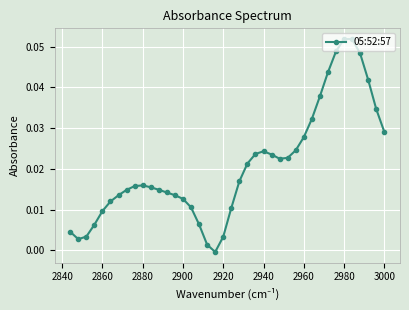

Reading right to left, list all the values displayed in this chart.

0.0	0.0	0.0	0.0	0.0	0.0	0.0	0.0	0.0	0.0	0.0	0.0	0.0	0.0	0.0	0.0	0.0	0.0	-0.0	0.0	0.0	0.0	0.0	0.0	0.0	0.0	0.0	0.0	0.0	0.0	0.0	0.0	0.0	0.0	0.1	0.1	0.0	0.0	0.0	0.0